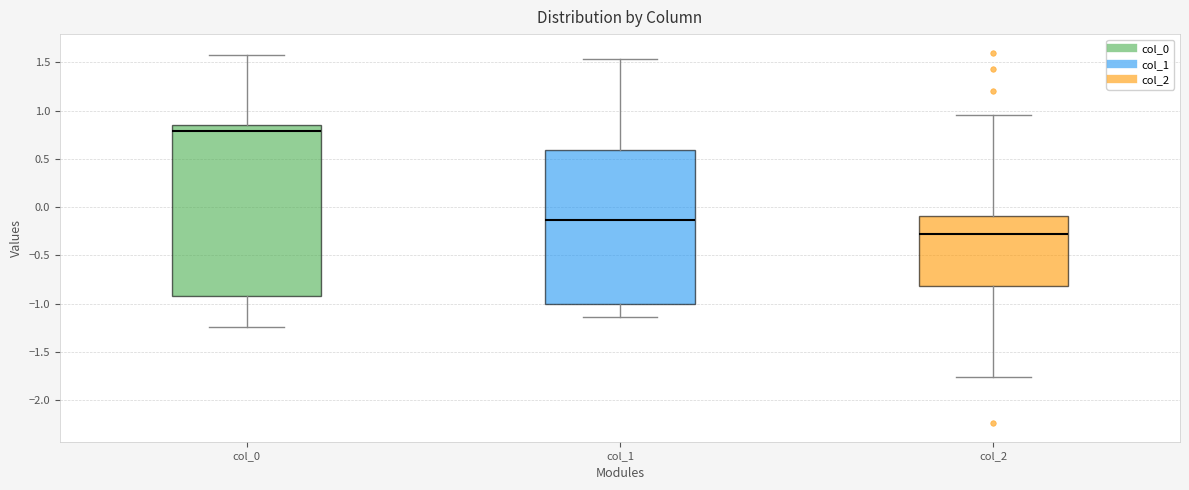

Which box's median line is the highest?

col_0